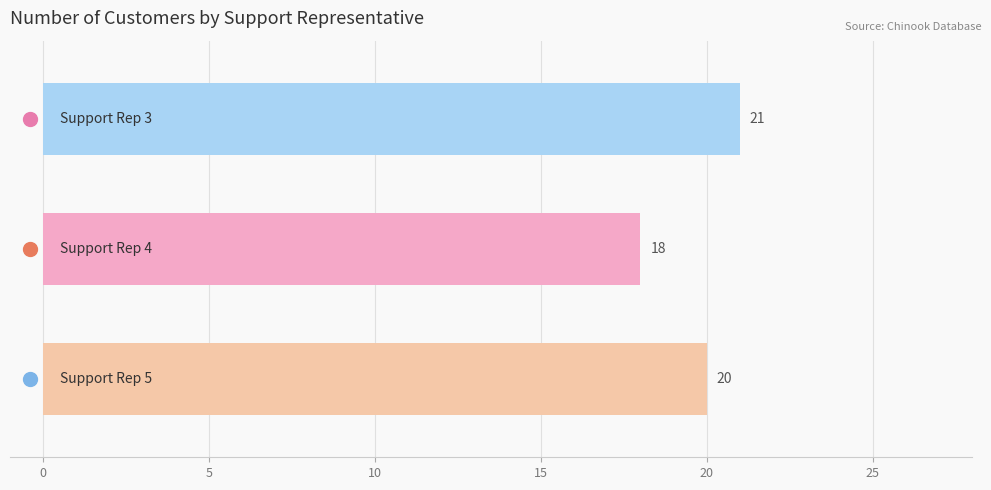

How many bars are there in total?

3